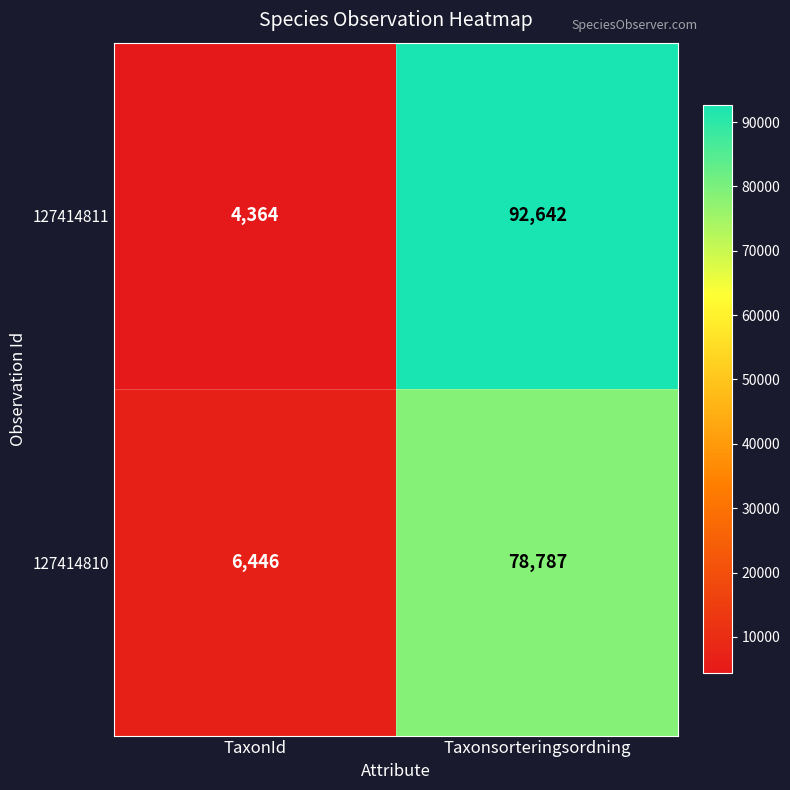

Which label corresponds to the smallest value in the chart?

TaxonId